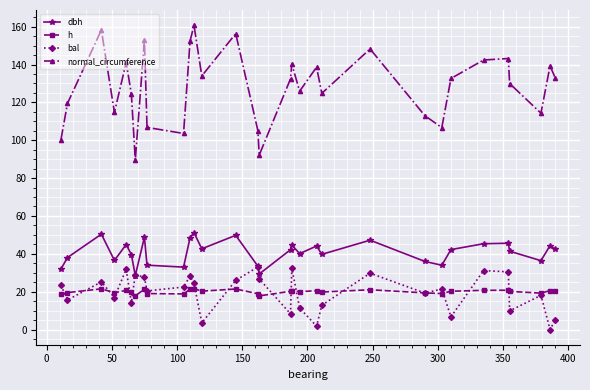

List the series in order of their peak value, lowest first.

h, bal, dbh, normal_circumference